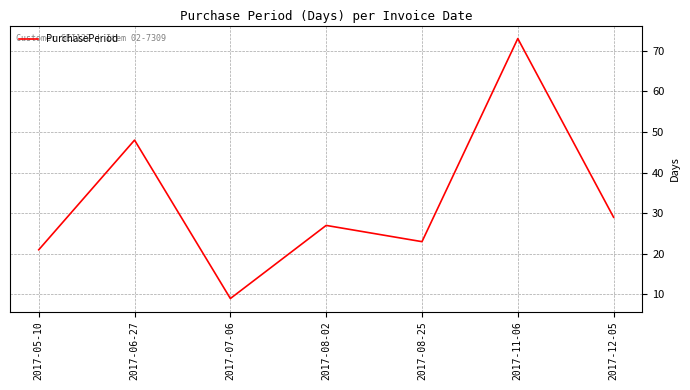

What position from the right is 2017-08-25?

3